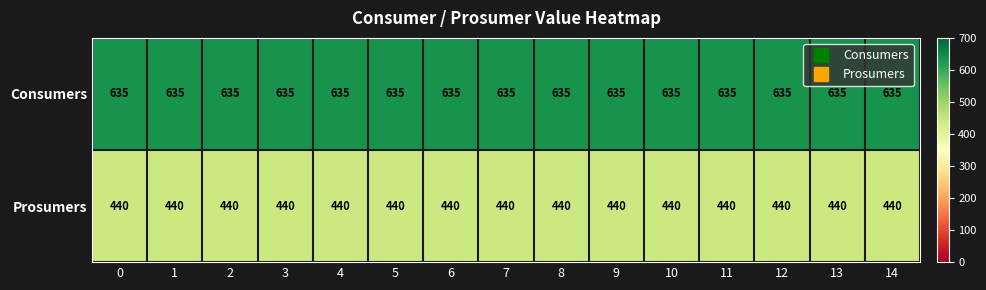

What is the difference between the highest and lowest values at 2?

195